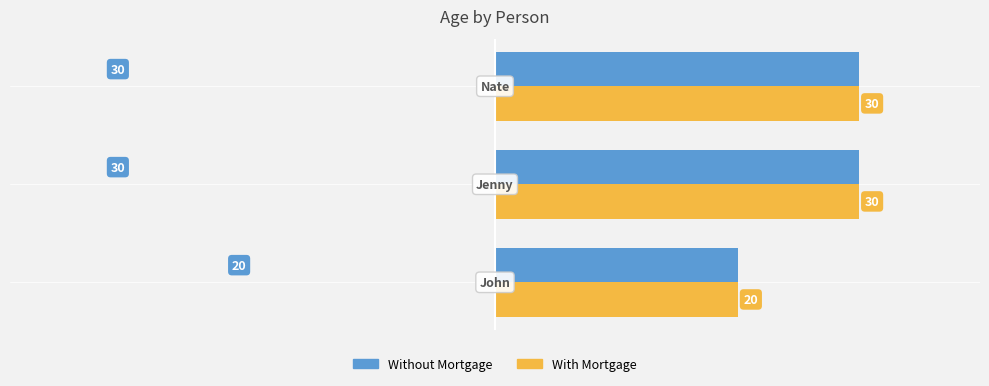

How many With Mortgage values are between 20 and 30?

3